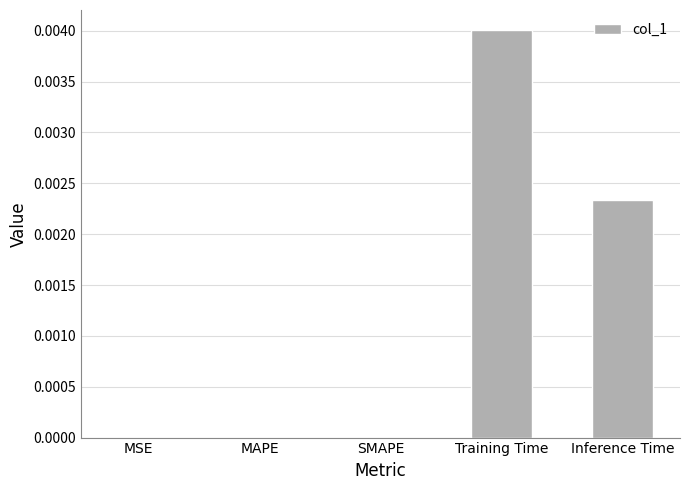

Which label corresponds to the largest value in the chart?

Training Time